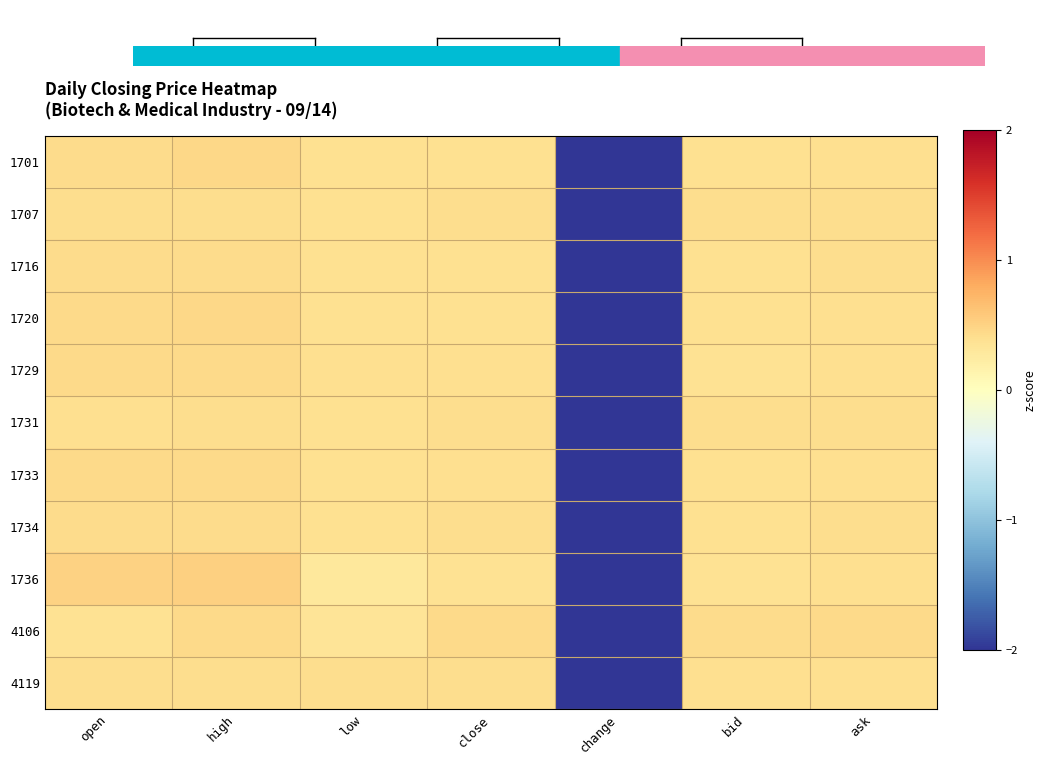

What is the total value across all series at open?

4.7